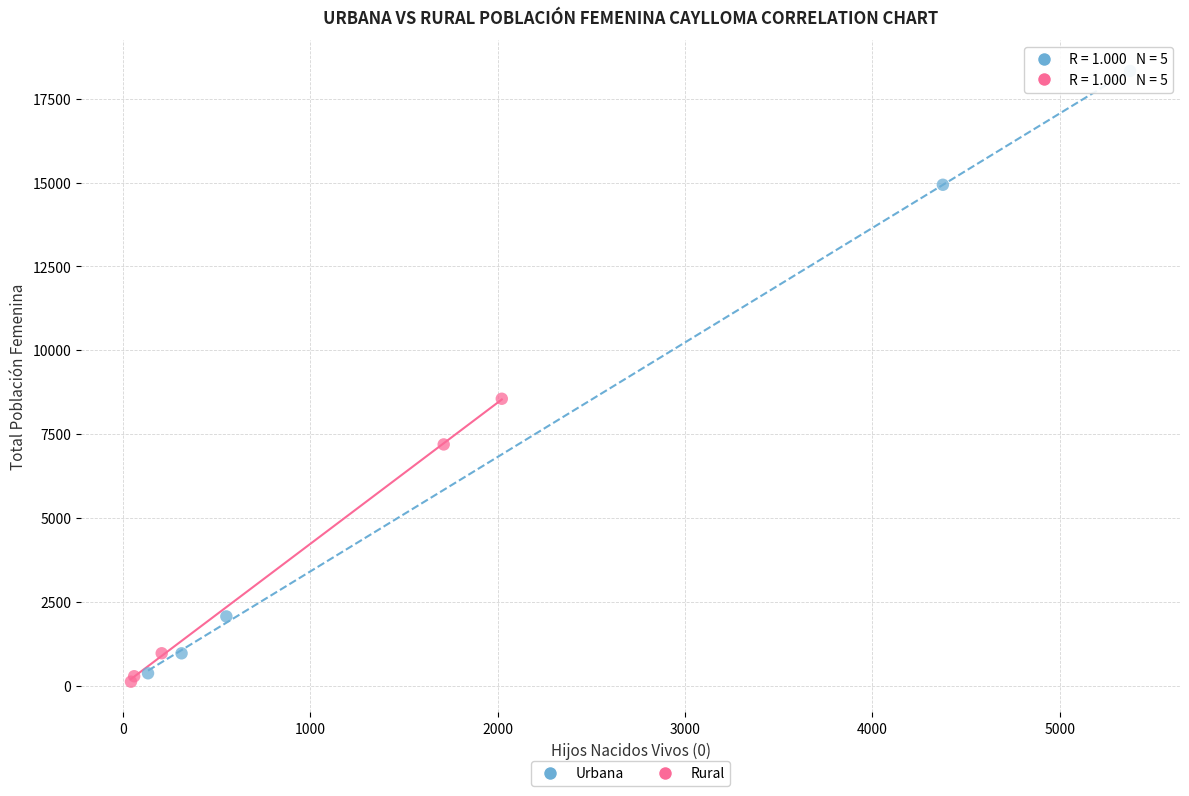

Which series has the widest spread of Y values?

Urbana